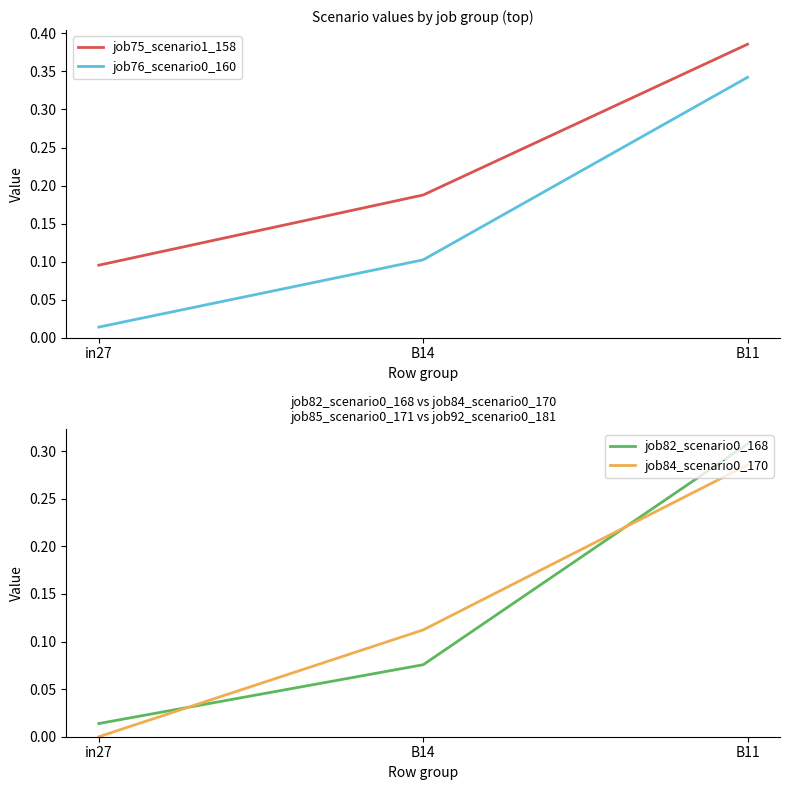

Reading left to right, extract all data points from this chart.

job75_scenario1_158: 0.1	0.2	0.4
job76_scenario0_160: 0.0	0.1	0.3
job82_scenario0_168: 0.0	0.1	0.3
job84_scenario0_170: 0.0	0.1	0.3